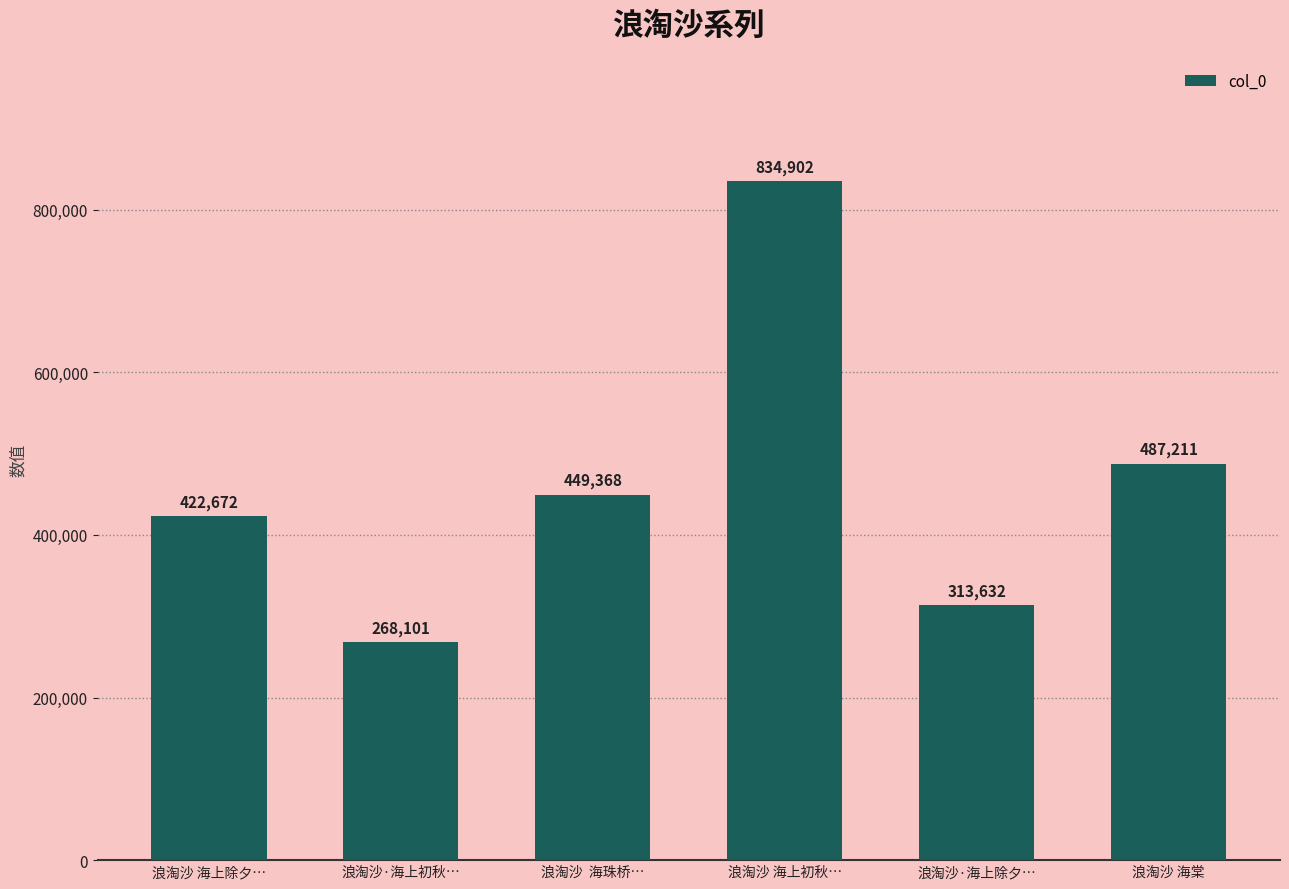

What is the difference between the maximum and minimum values?

566801